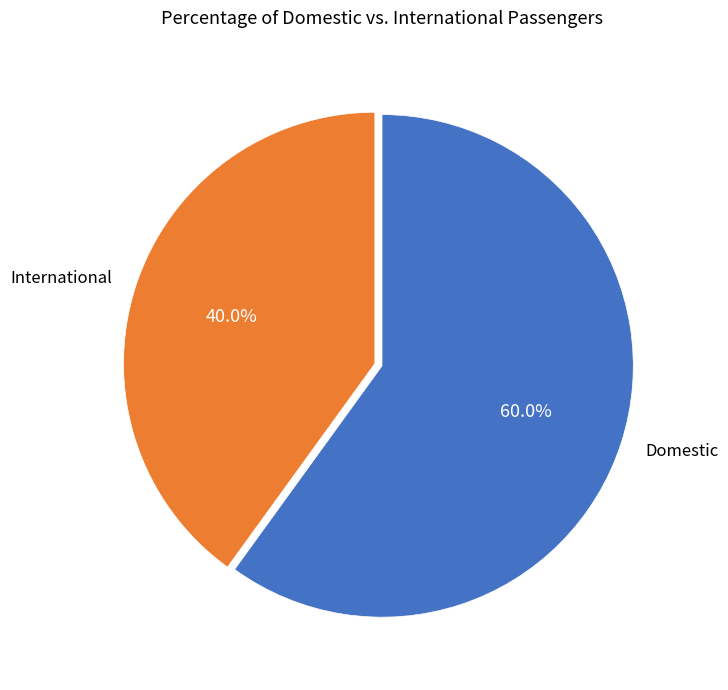

What is the ratio of the value at Domestic to the value at International?

1.5